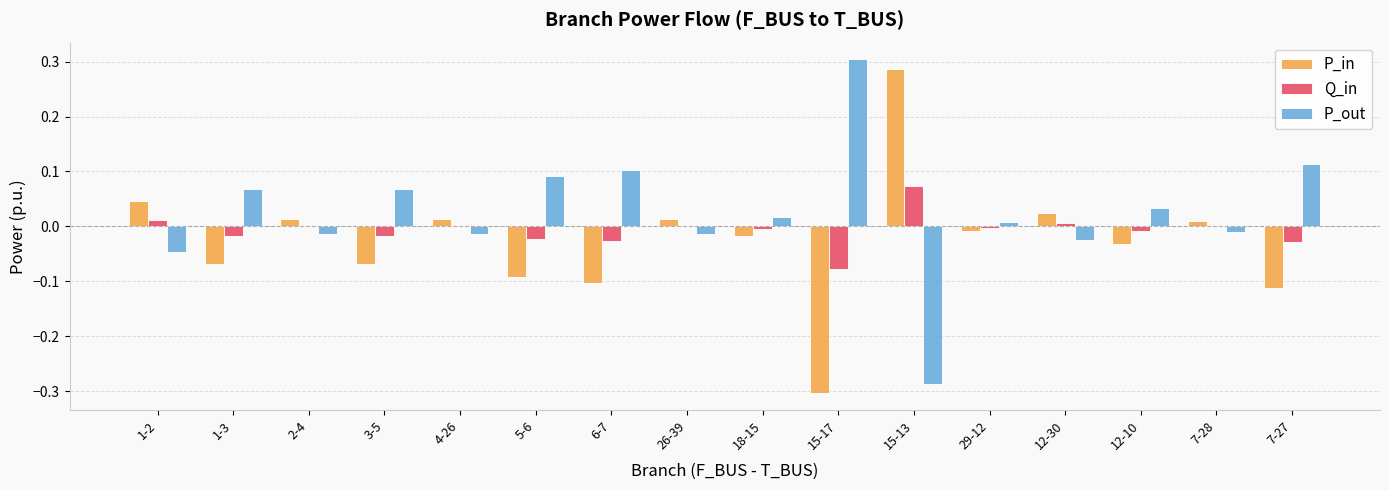

What is the spread (max minus min) of values at 5-6?

0.2